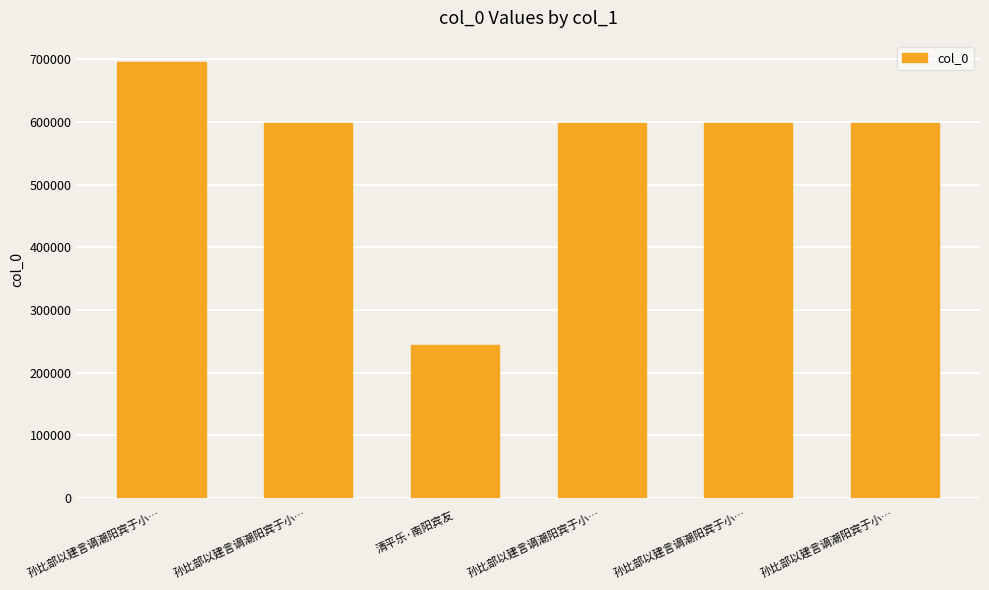

List the labels in order of value, smallest first.

清平乐·南阳宾友, 孙比部以建言谪潮阳宾于小…, 孙比部以建言谪潮阳宾于小…, 孙比部以建言谪潮阳宾于小…, 孙比部以建言谪潮阳宾于小…, 孙比部以建言谪潮阳宾于小…